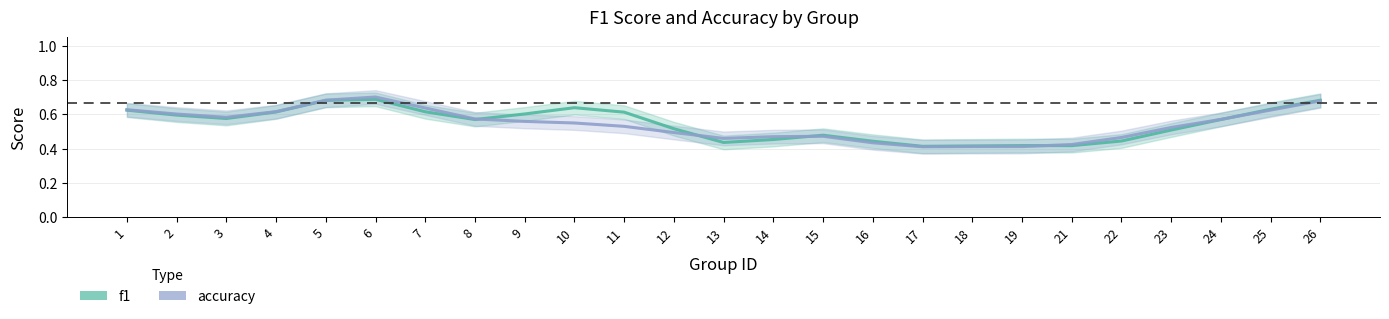

Reading left to right, what are all the values shown in this chart?

f1: 1=0.6	2=0.6	3=0.6	4=0.6	5=0.7	6=0.7	7=0.6	8=0.6	9=0.6	10=0.6	11=0.6	12=0.5	13=0.4	14=0.5	15=0.5	16=0.4	17=0.4	18=0.4	19=0.4	21=0.4	22=0.4	23=0.5	24=0.6	25=0.6	26=0.7
accuracy: 1=0.6	2=0.6	3=0.6	4=0.6	5=0.7	6=0.7	7=0.6	8=0.6	9=0.6	10=0.6	11=0.5	12=0.5	13=0.5	14=0.5	15=0.5	16=0.4	17=0.4	18=0.4	19=0.4	21=0.4	22=0.5	23=0.5	24=0.6	25=0.6	26=0.7